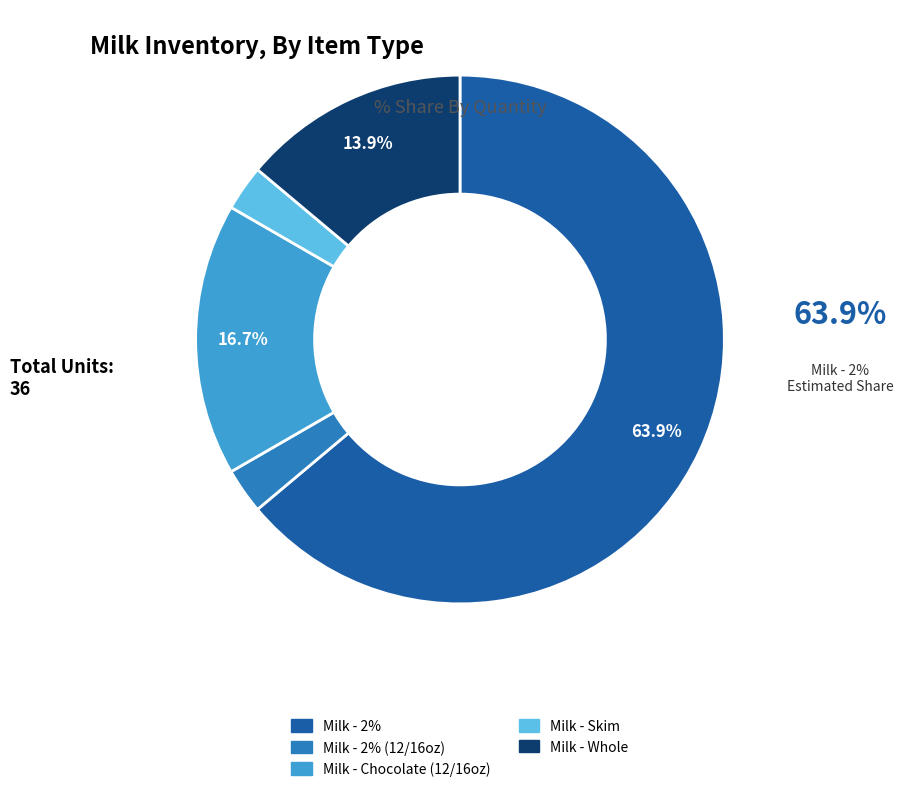

Is there a majority slice in this chart?

Yes